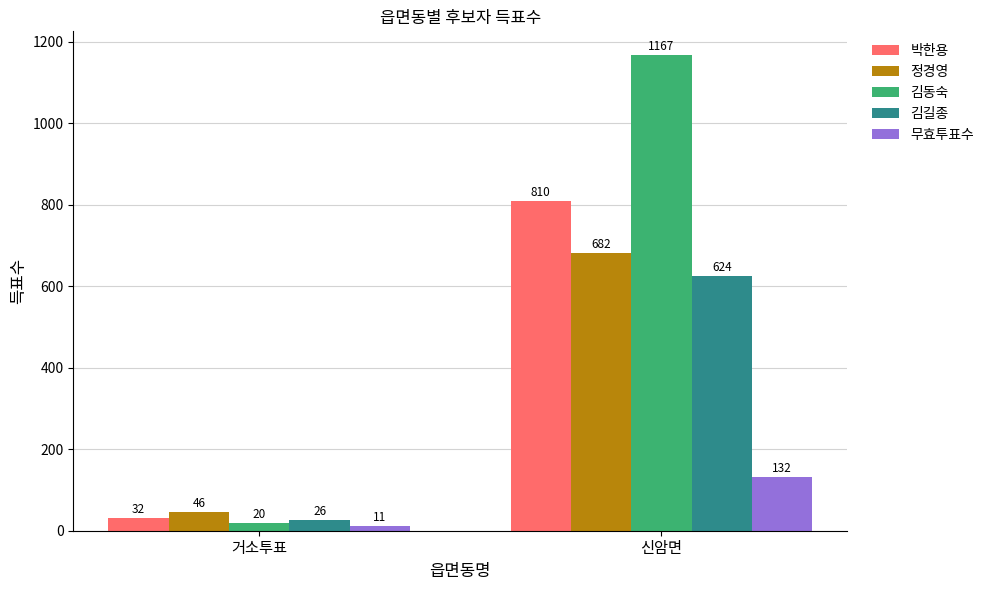

What is the total value across all series at 거소투표?

135